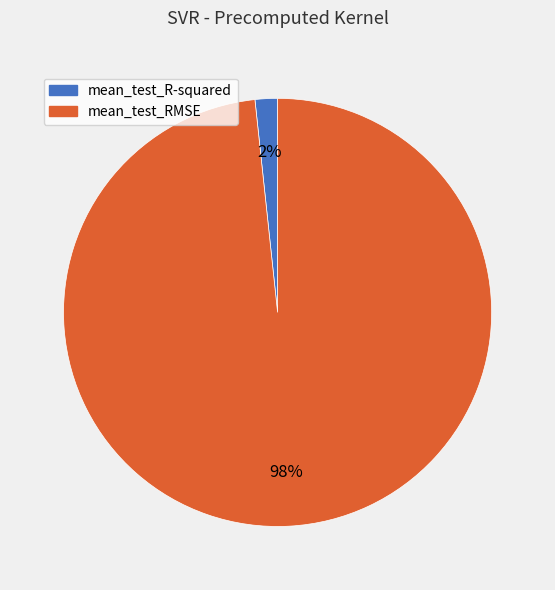

To the nearest percent, what percentage of the pie is mean_test_RMSE?

98%